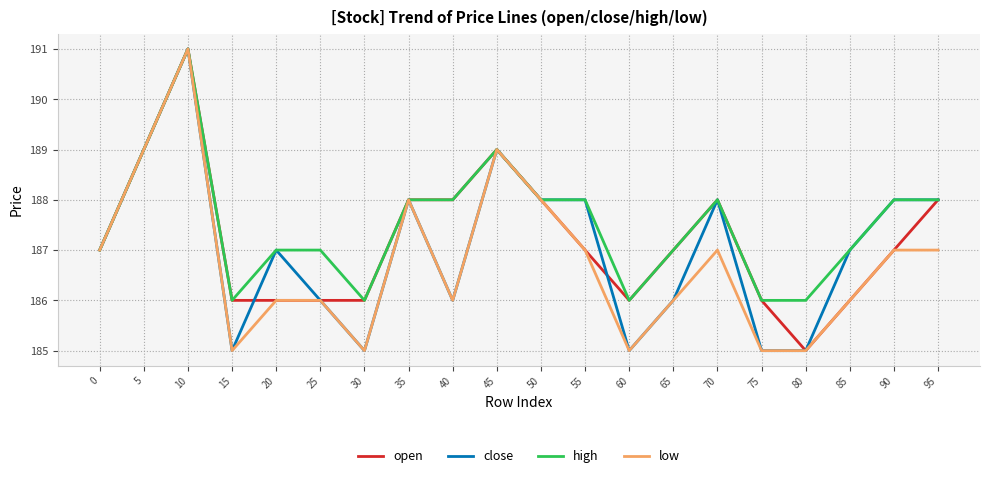

At which category does high reach its first local valley?

15